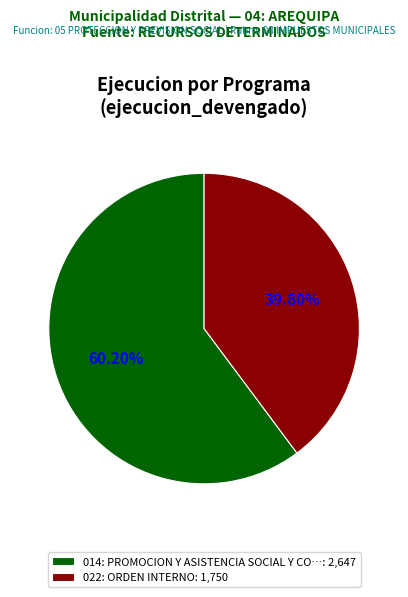

Count the number of slices in the pie.

2